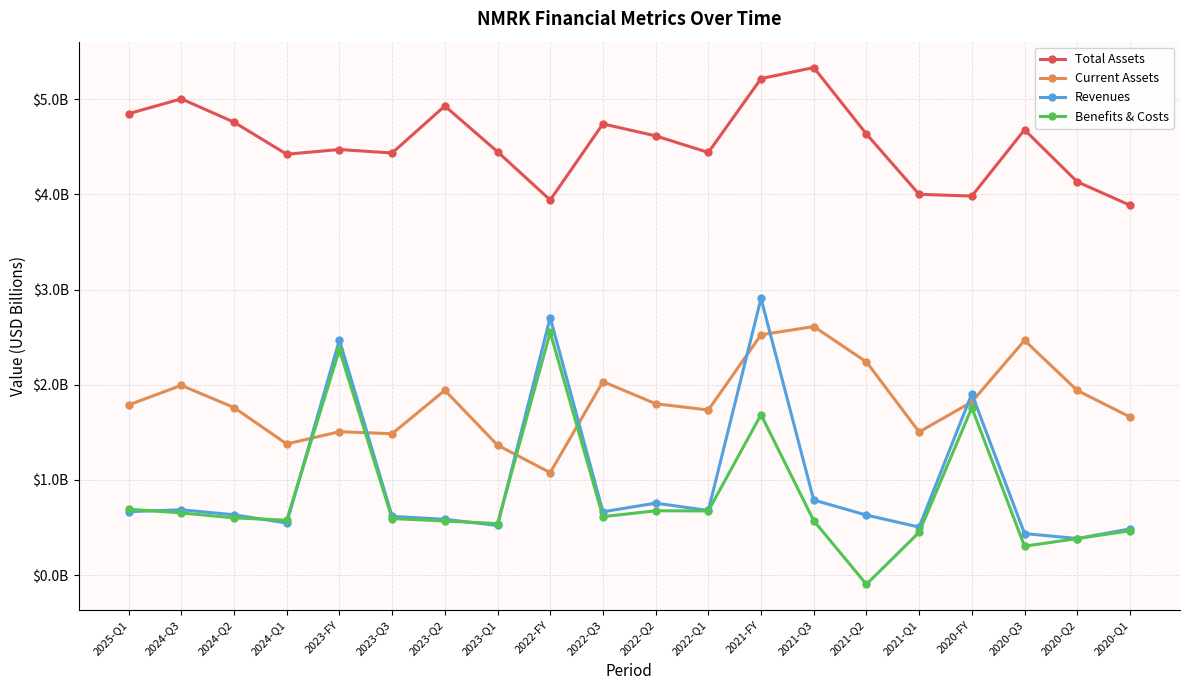

Which series has the largest range (max minus min)?

Benefits & Costs